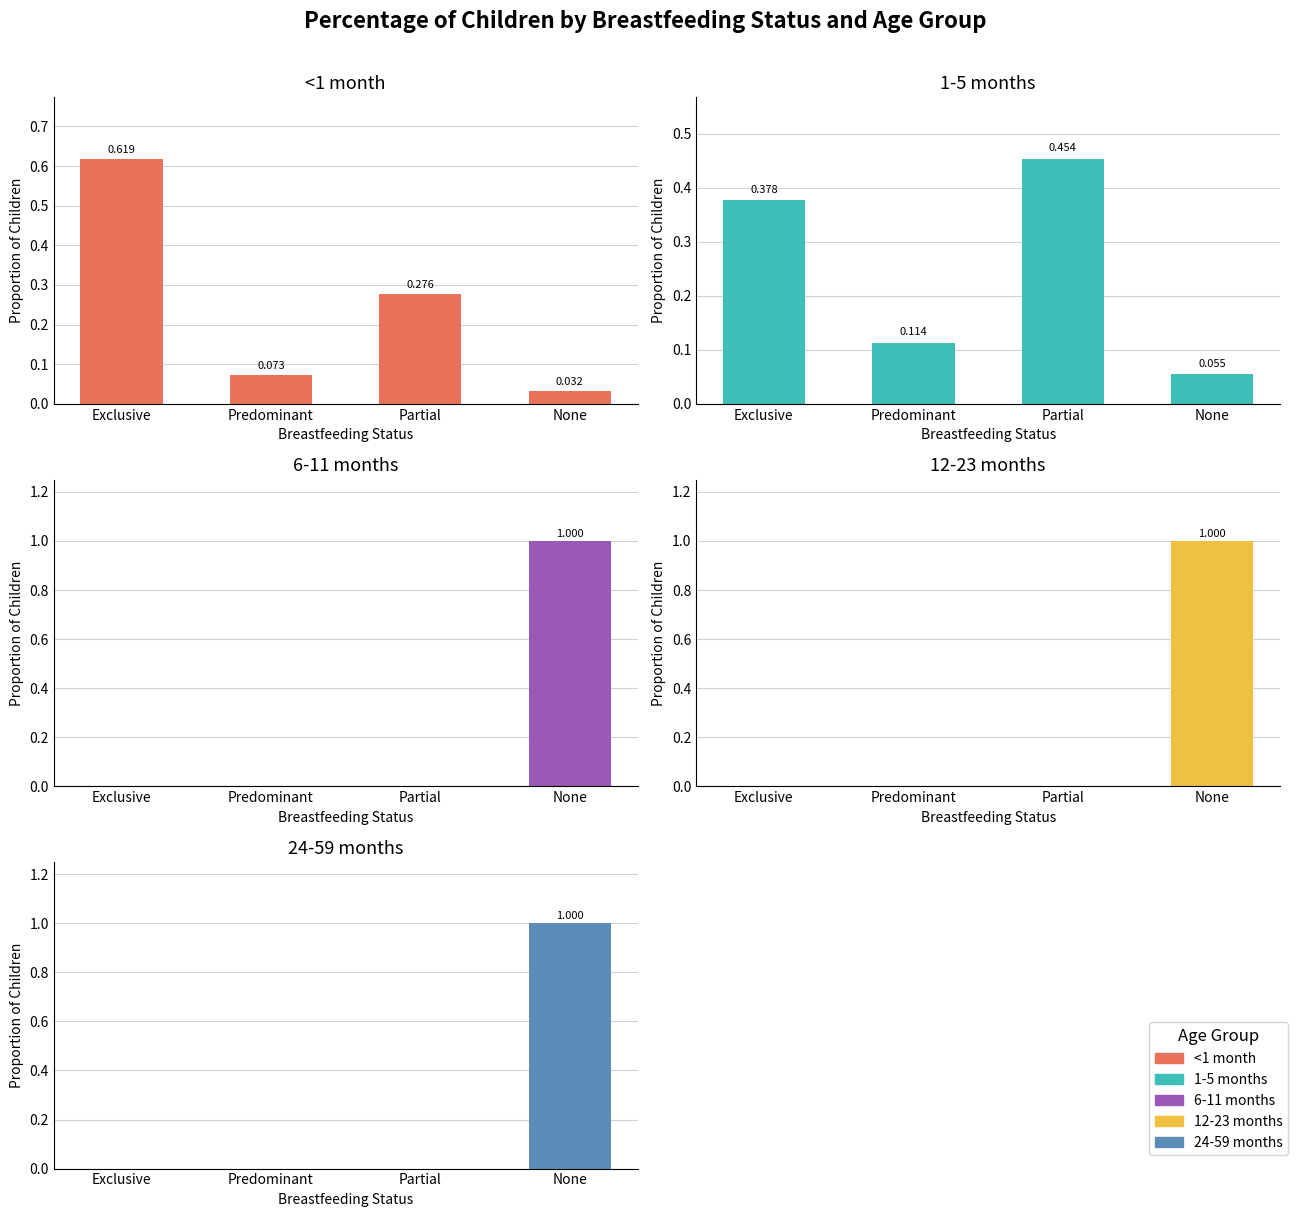

What is the total value across all series at None?

3.1